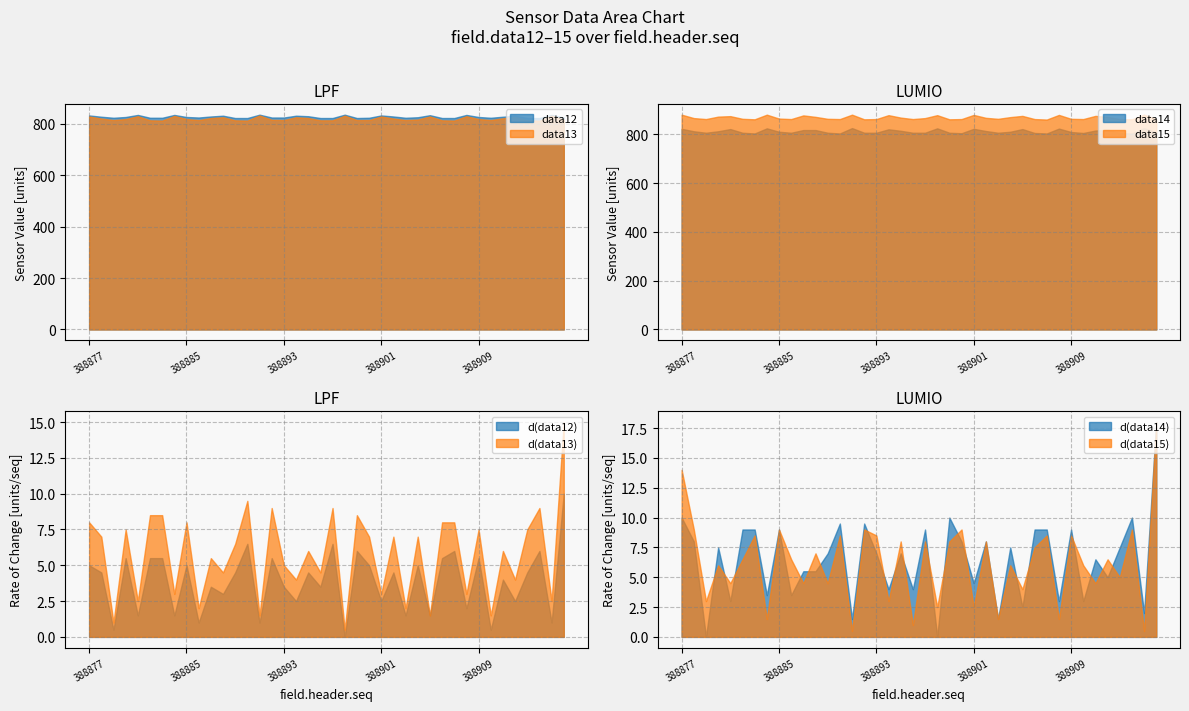

Is the value of data12 at 388910 greater than the value of data14 at 388886?

Yes